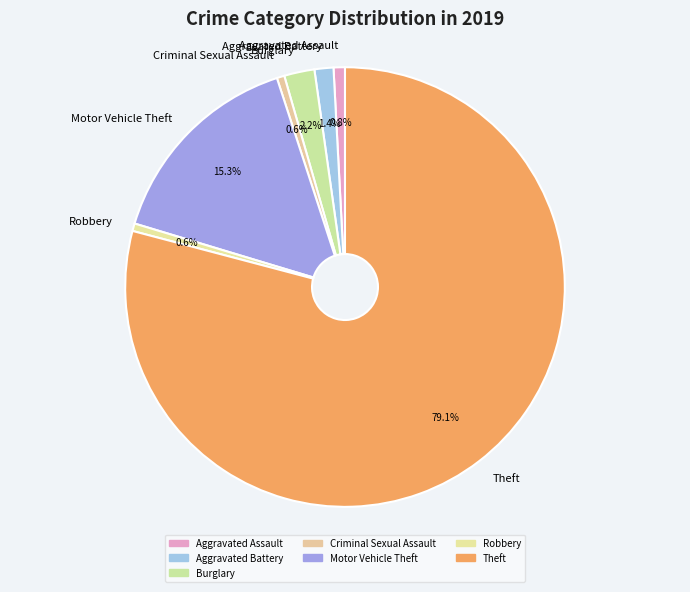

Does any single category account for the majority?

Yes